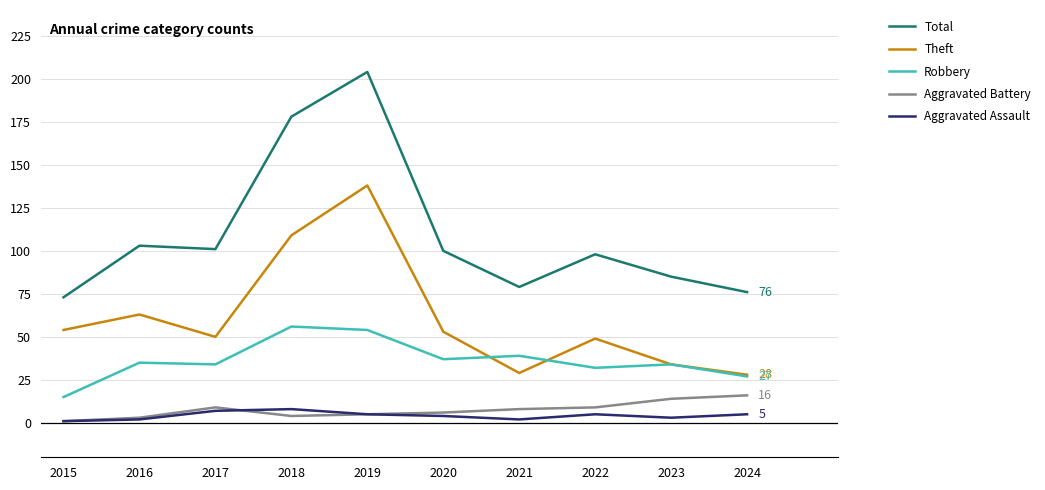

Is the value of Aggravated Assault at 2017 greater than the value of Aggravated Battery at 2018?

Yes